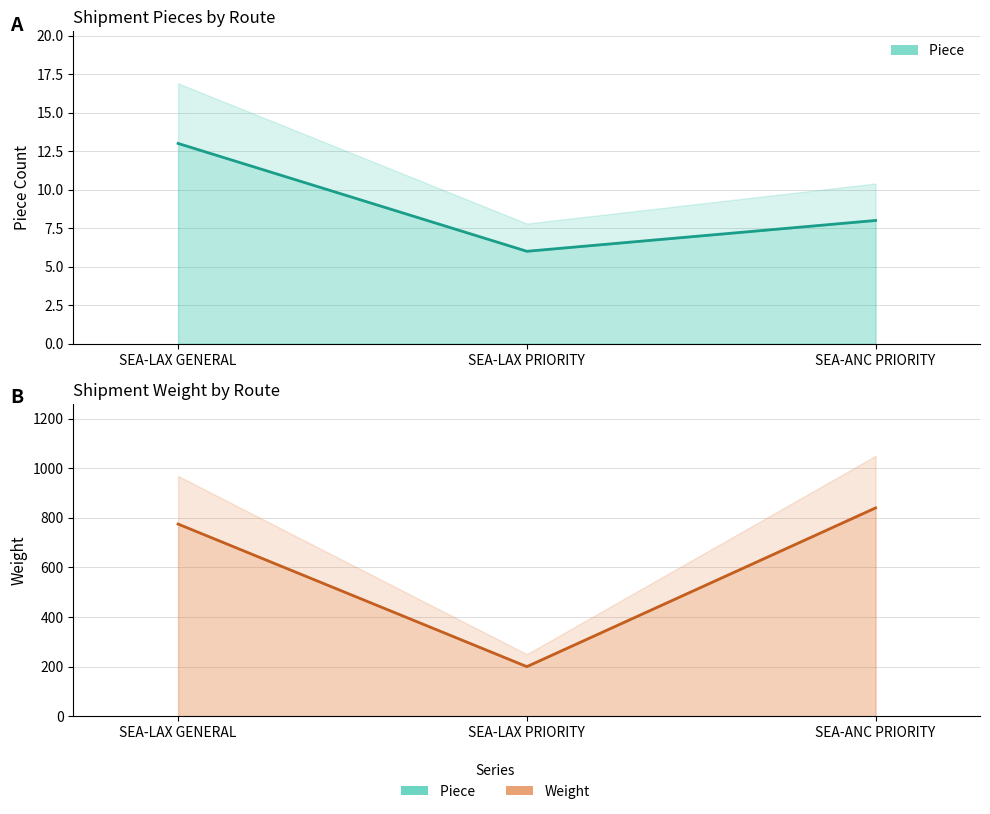

What is the label of the 2nd point from the right?

SEA-LAX PRIORITY